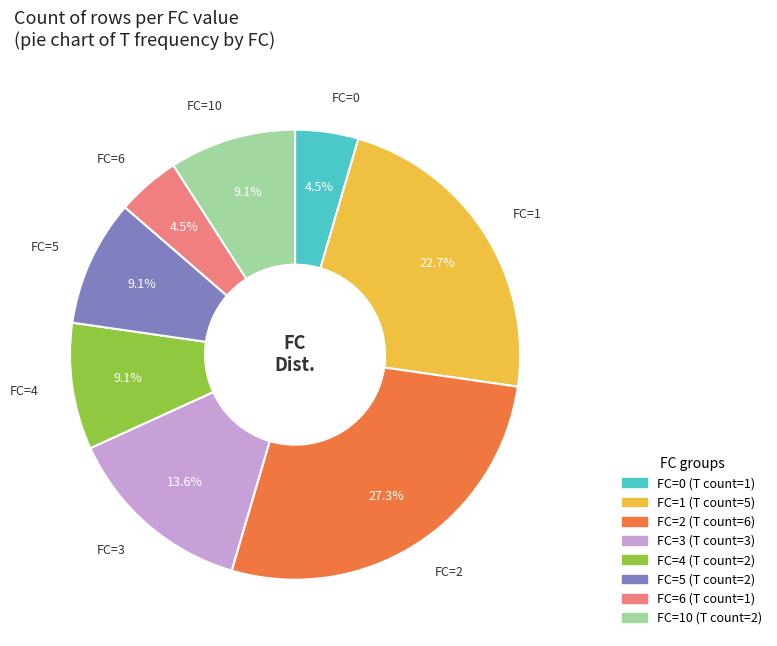

Does any single category account for the majority?

No